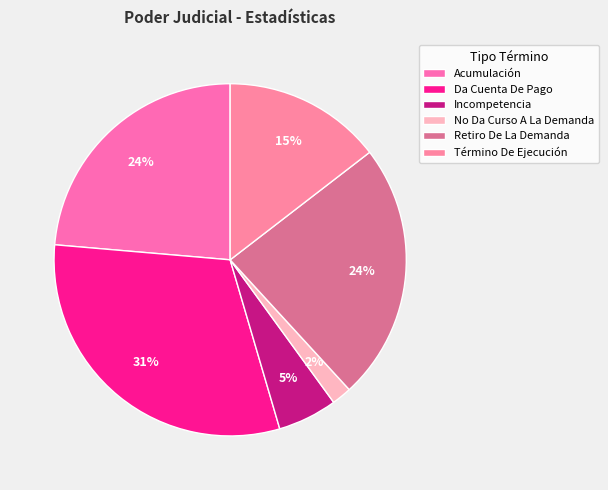

The Incompetencia slice represents 1% of the pie. True or false?

False